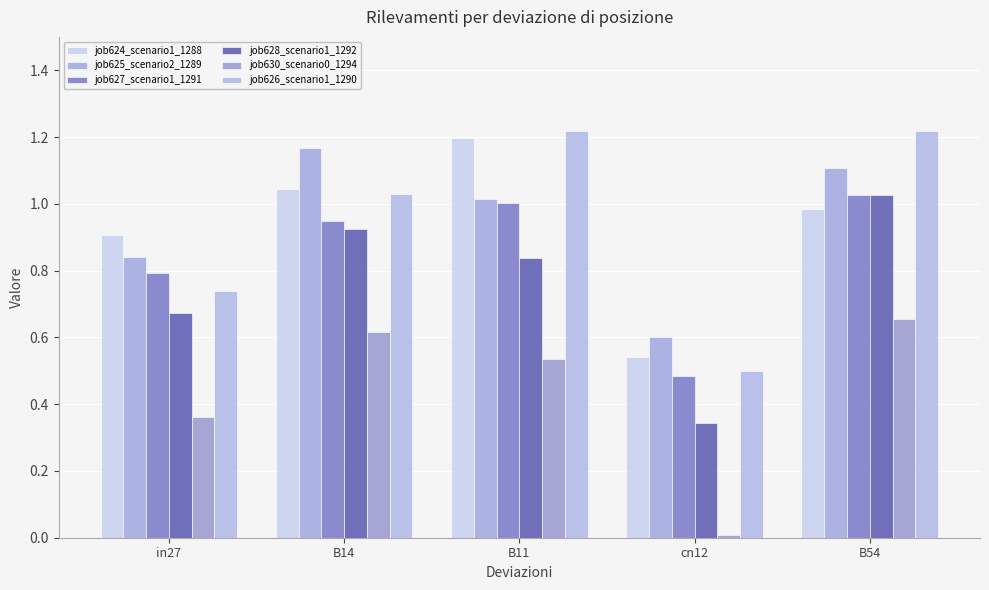

What is the value of the job625_scenario2_1289 bar at the 5th from the left?

1.1